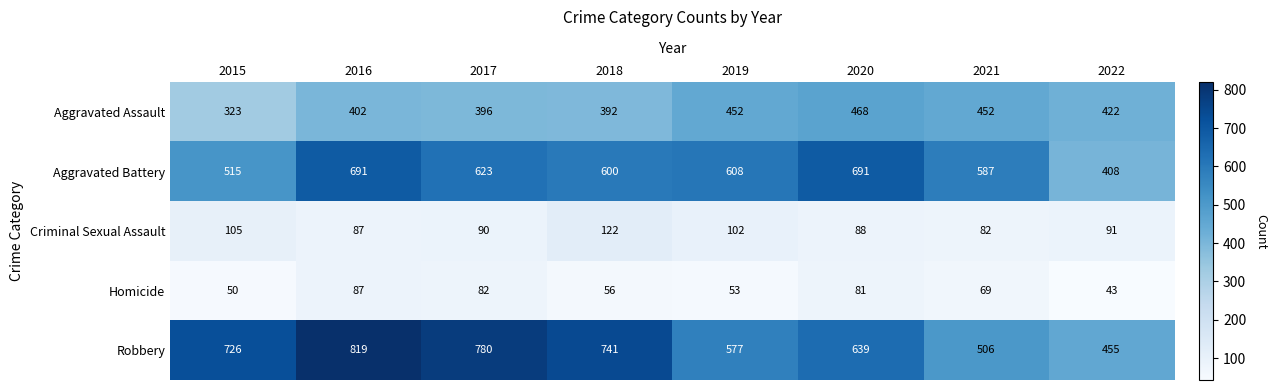

Count the number of categories in the chart.

8